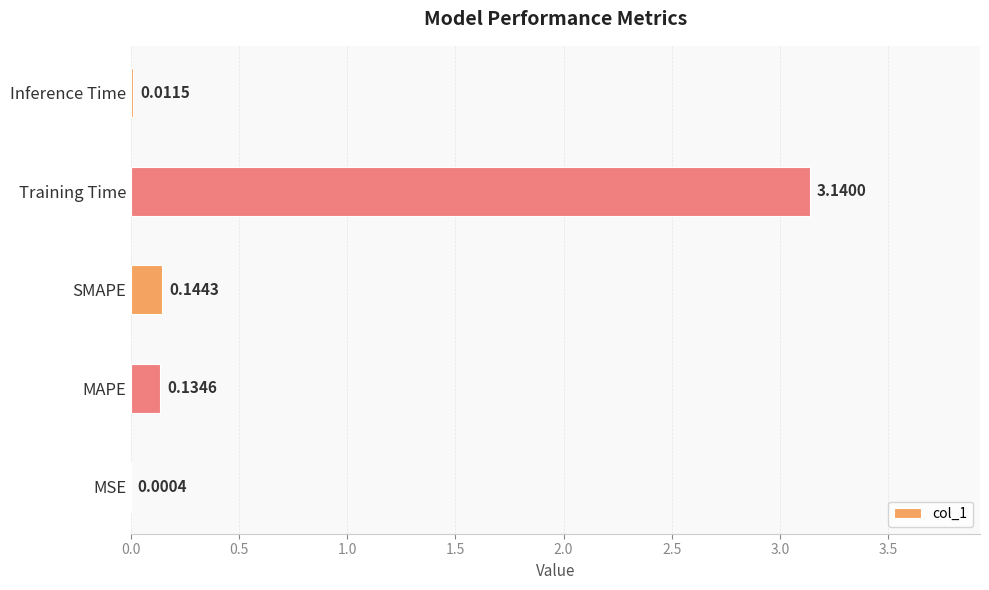

What is the change in value from Training Time to Inference Time?

-3.1